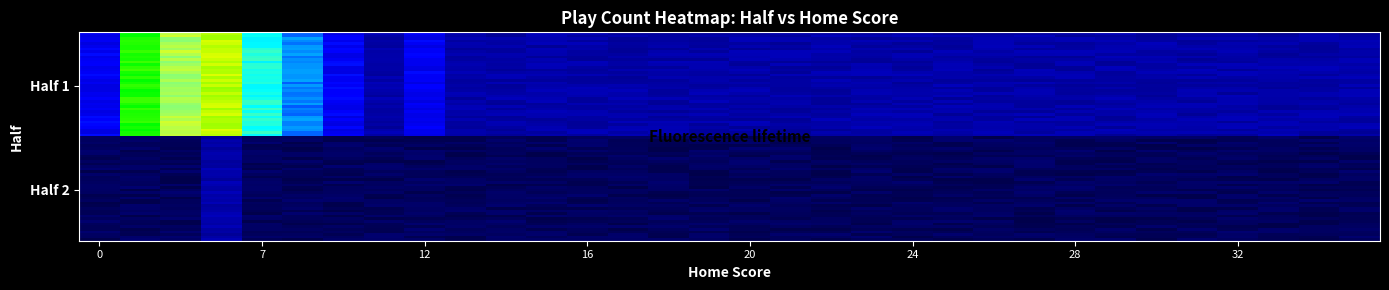

Reading right to left, transcribe all the data shown in this chart.

2.2	2.1	2.2	2.1	2.0	2.1	2.1	2.1	2.0	2.1	2.1	2.3	2.2	2.4	2.2	2.1	2.3	2.1	2.1	2.1	2.1	2.0	2.1	3.3	2.2	3.2	4.5	5.2	7.1	6.2	8.5	3.1